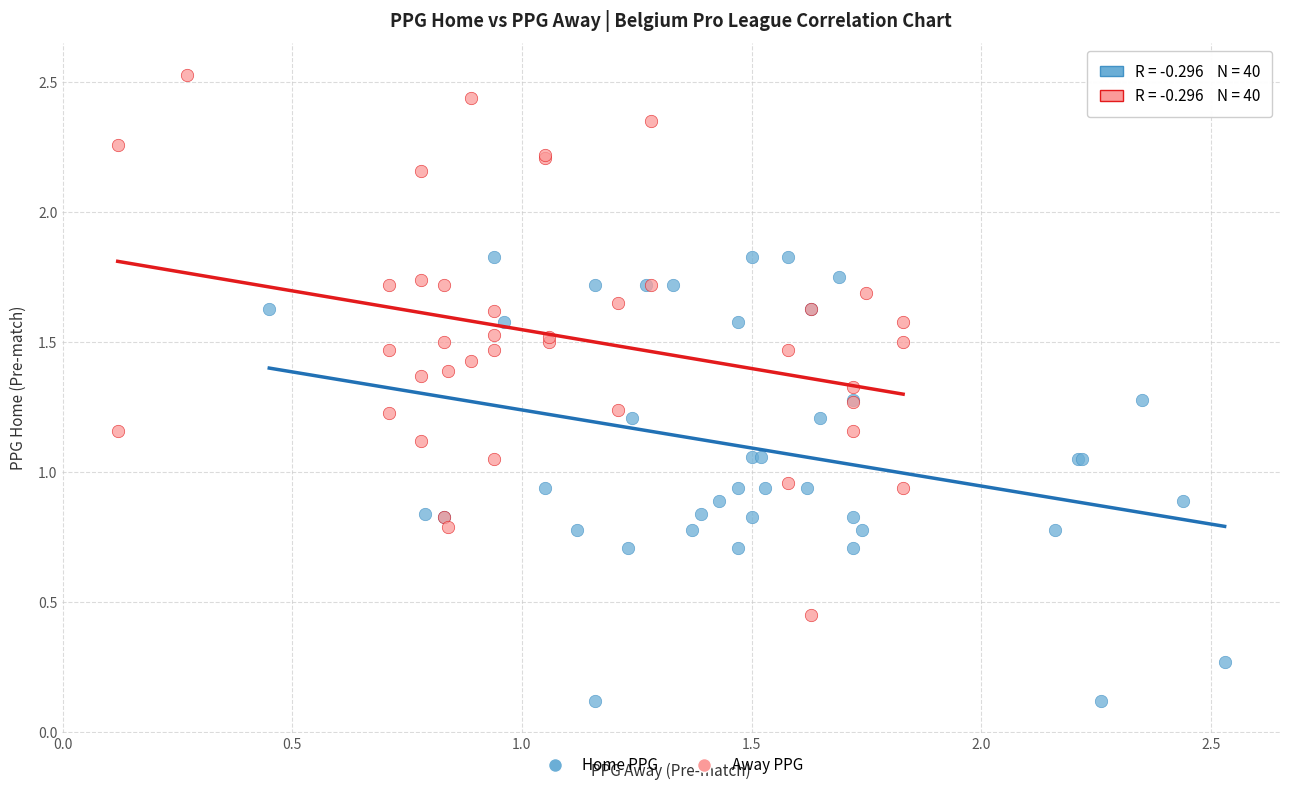

What are all the series names shown in the legend?

Home PPG, Away PPG